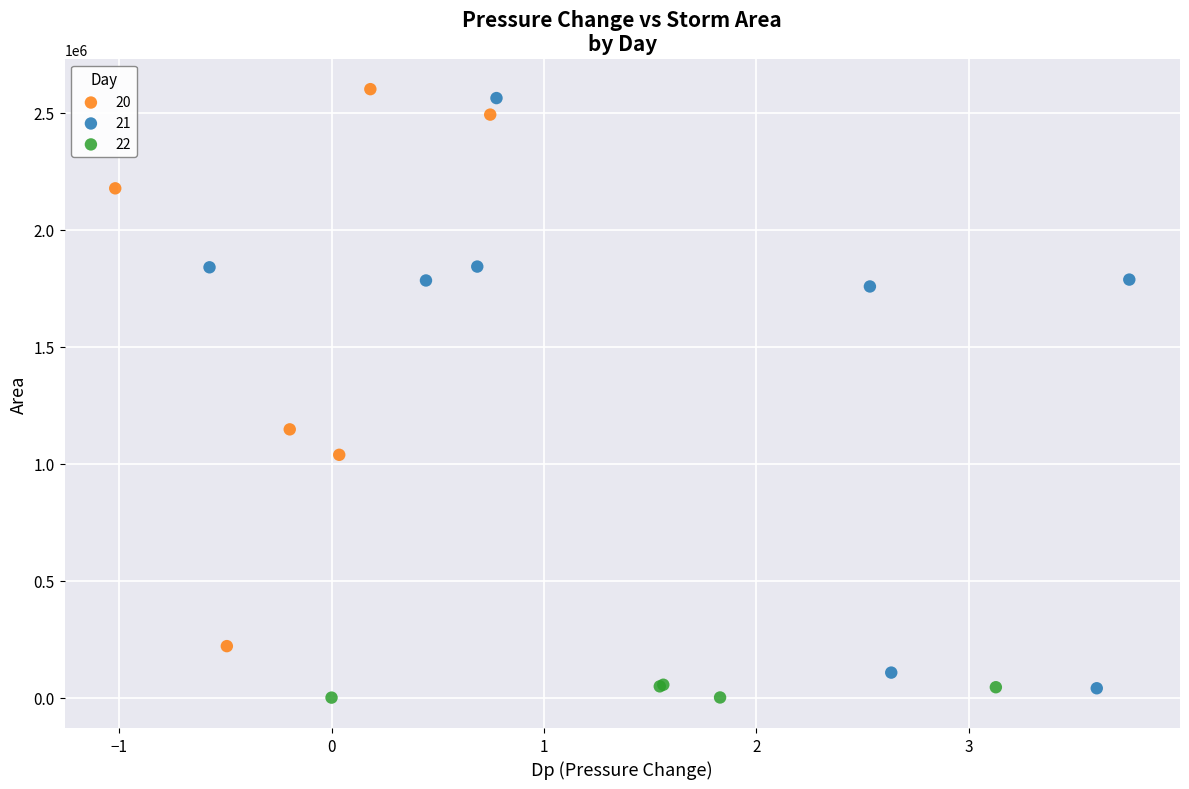

What are all the series names shown in the legend?

20, 21, 22